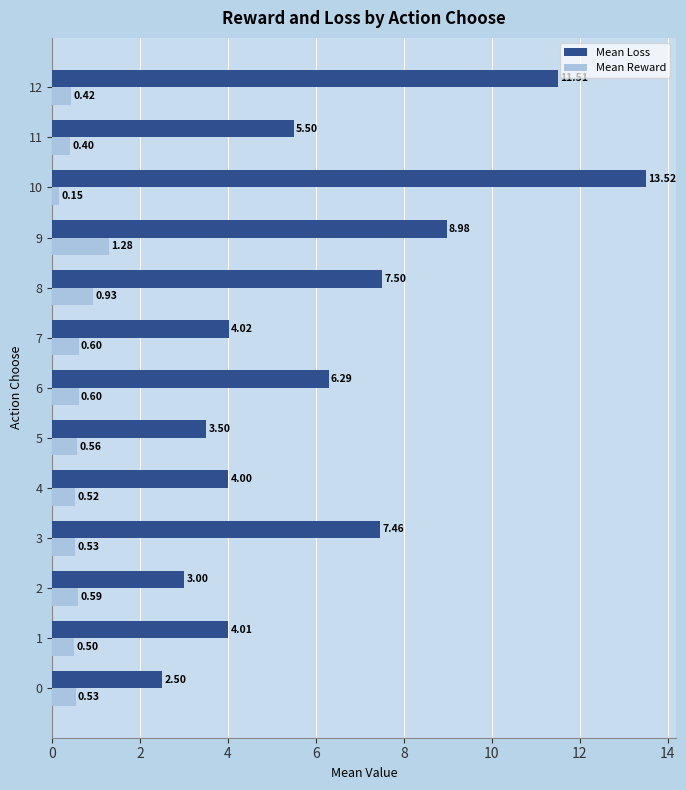

Which series has the largest range (max minus min)?

Mean Loss